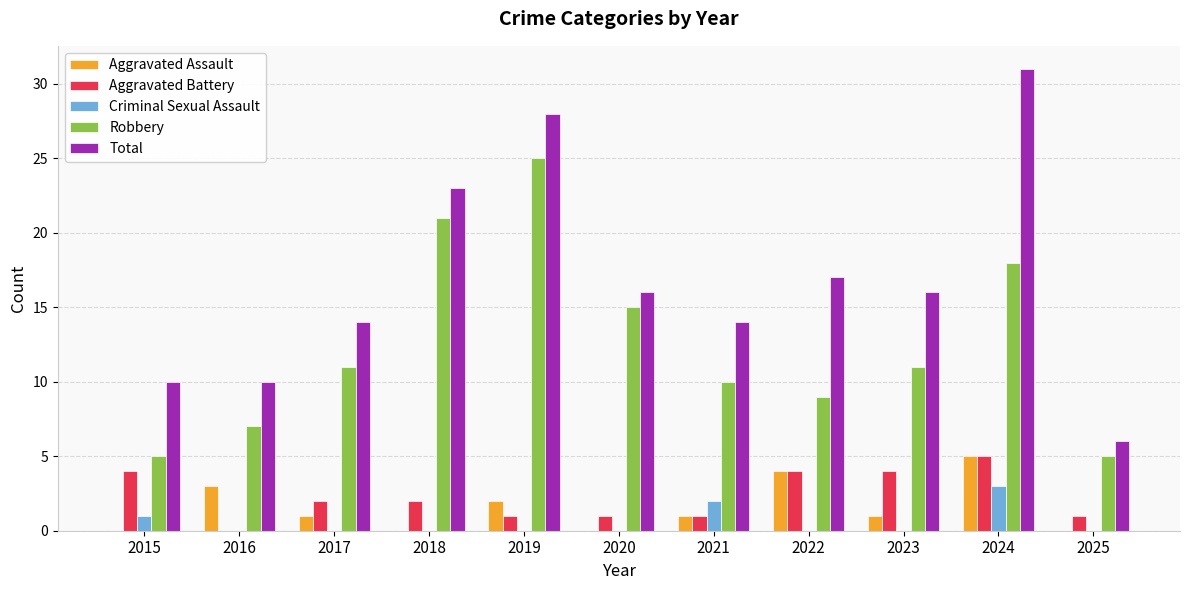

What is the sum of the Aggravated Battery values at 2022 and 2016?

4